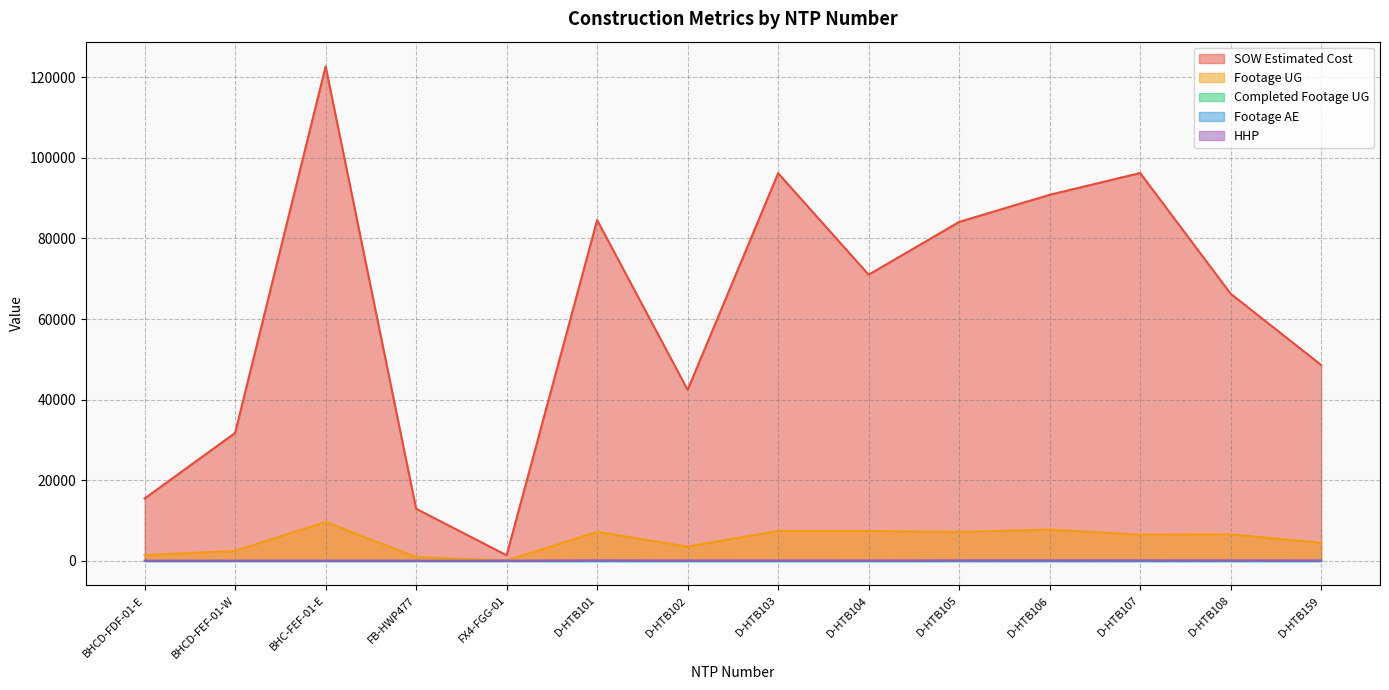

Which category has the highest value in the Footage UG series?

BHC-FEF-01-E